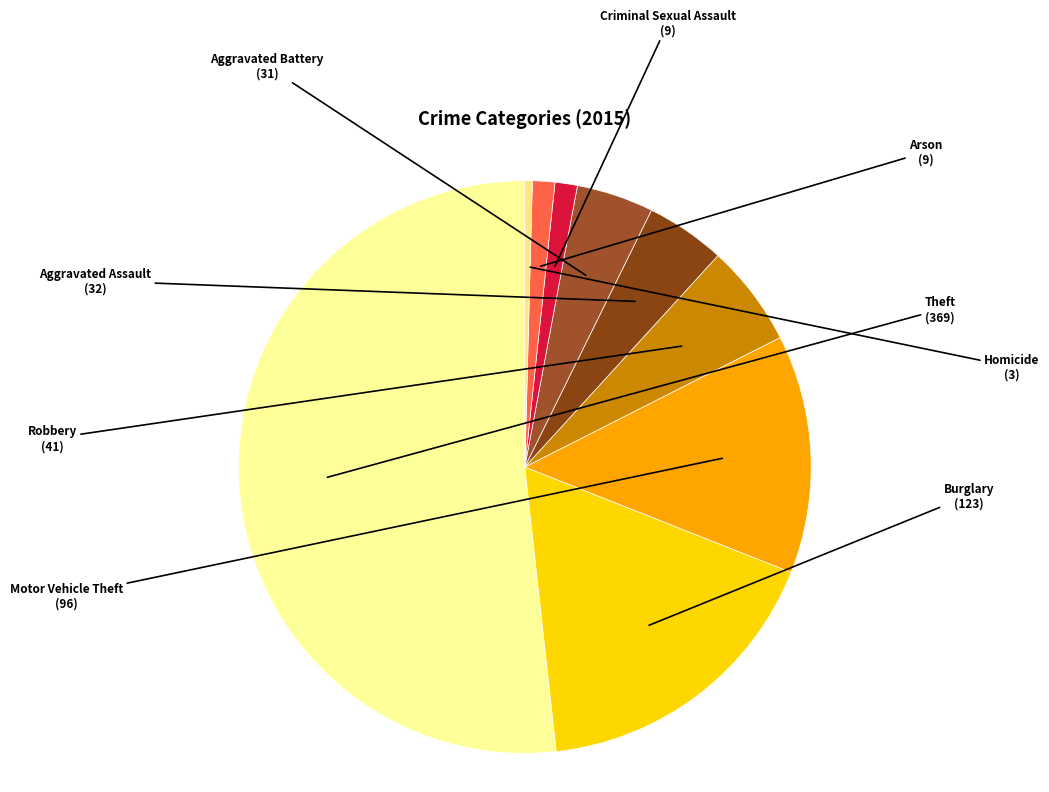

Rank the categories by value from highest to lowest.

Theft, Burglary, Motor Vehicle Theft, Robbery, Aggravated Assault, Aggravated Battery, Criminal Sexual Assault, Arson, Homicide